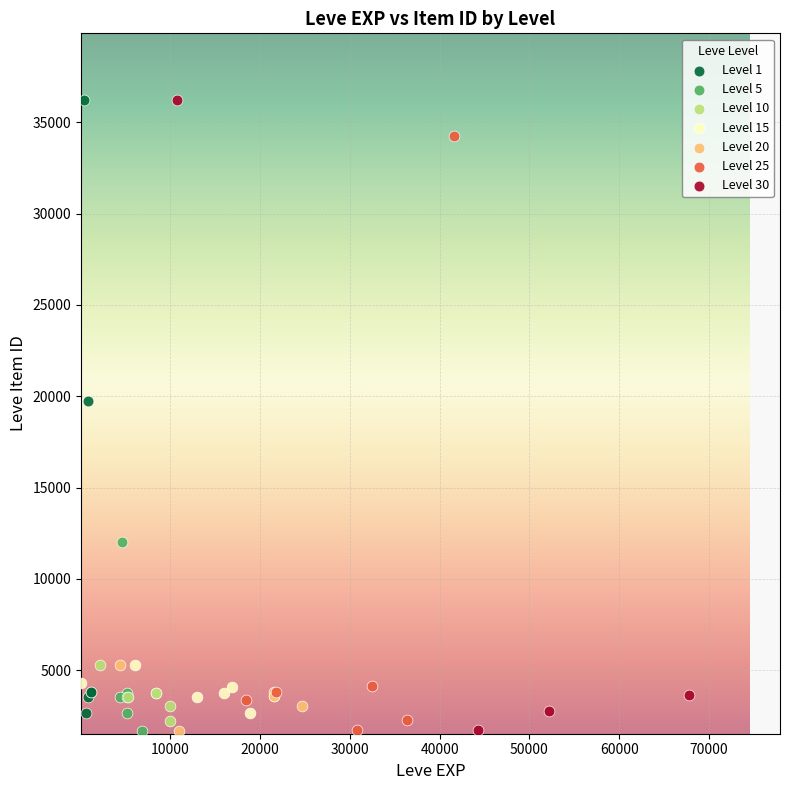

Which series has the widest spread of Y values?

Level 30